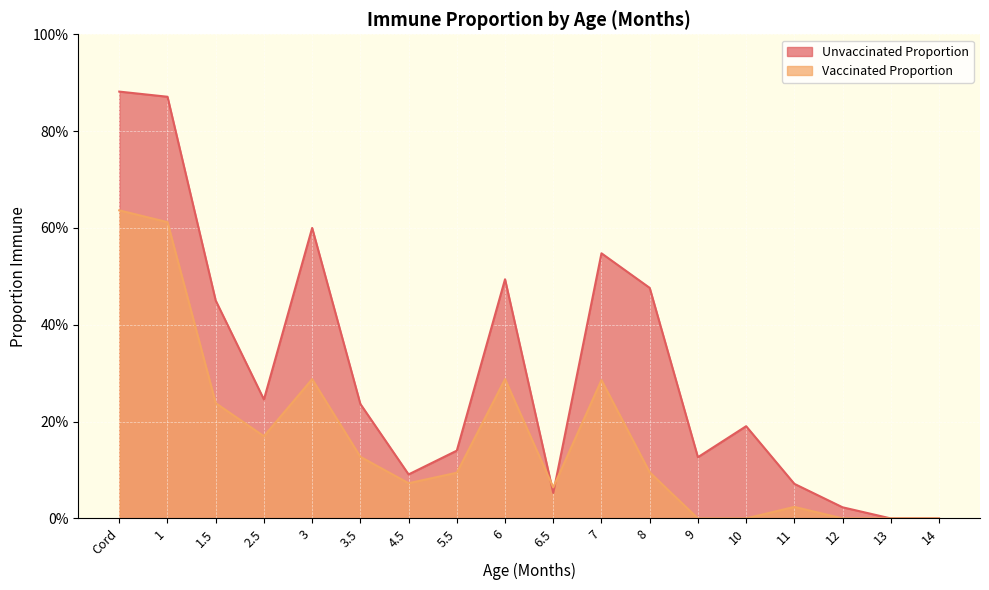

Read the Vaccinated Proportion value at 6.5.

0.1